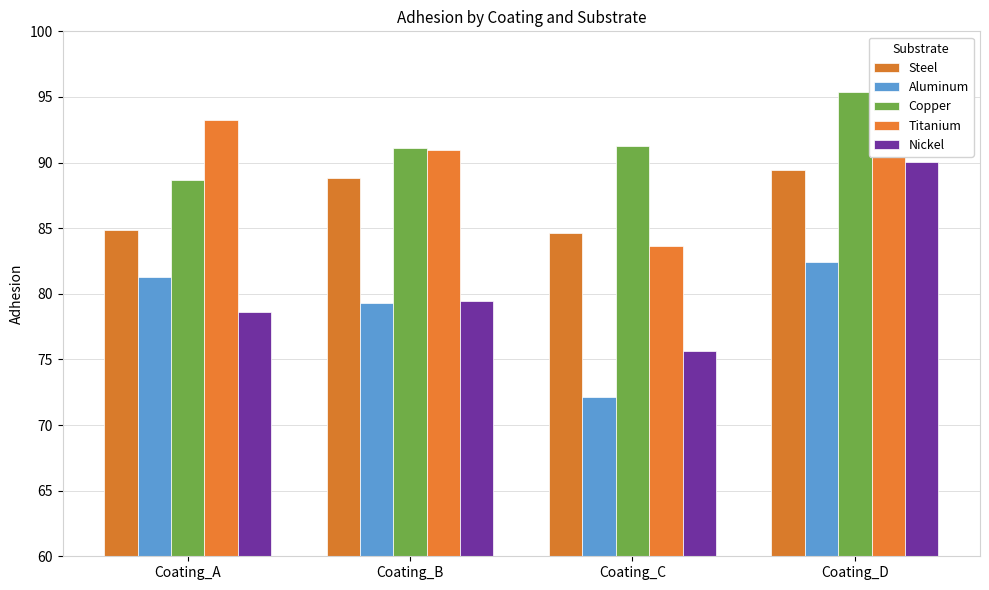

What is the difference between the maximum and minimum values in the Steel series?

4.8